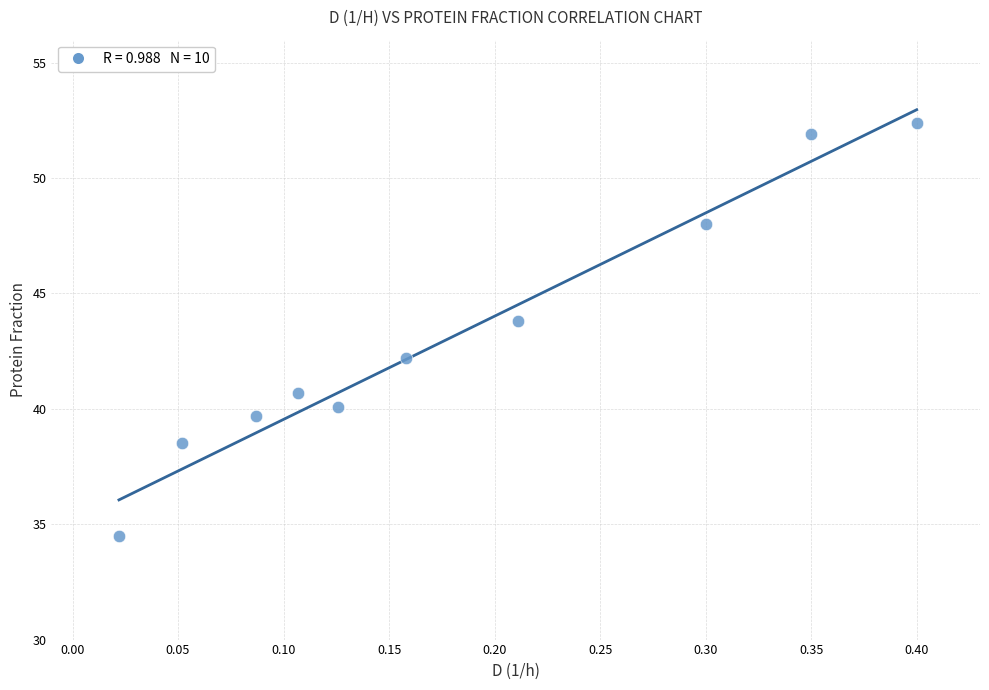

What is the average Y value?

43.2